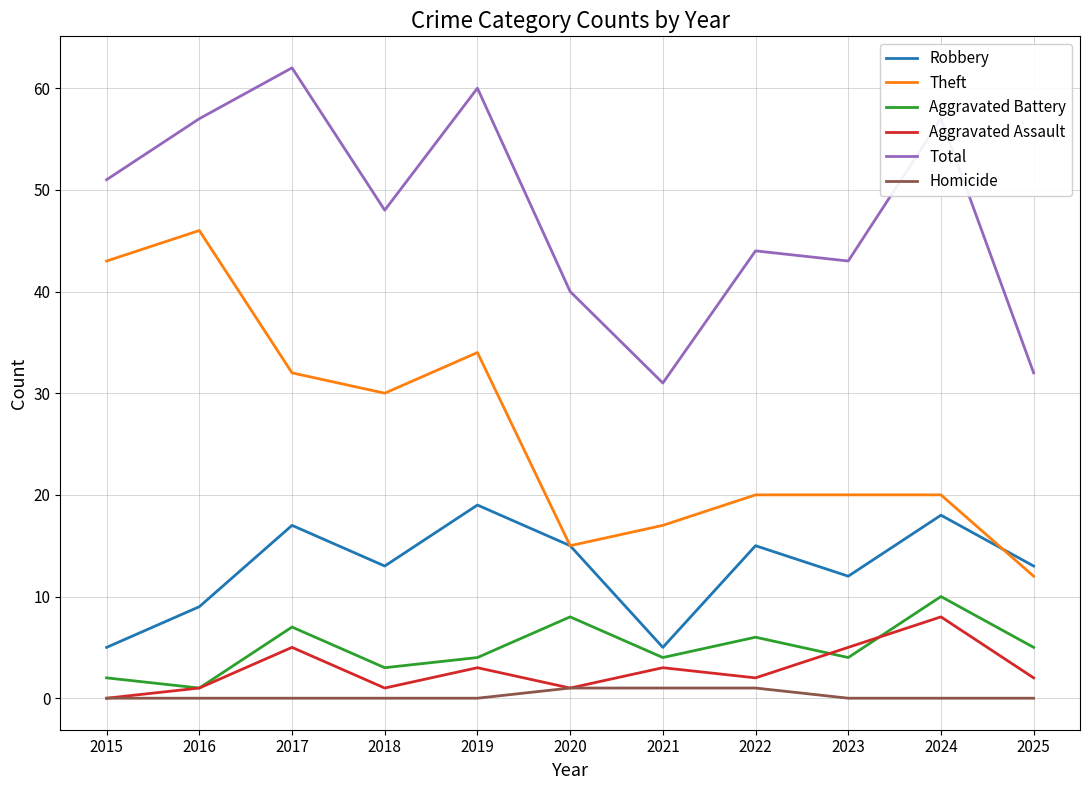

What is the difference between the Total values at 2021 and 2015?

20